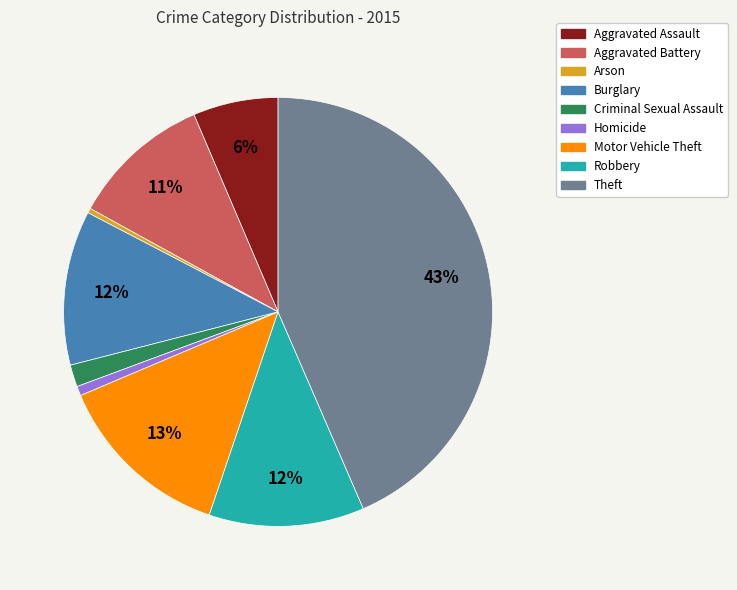

To the nearest percent, what is the difference between the largest and smallest slice percentages?

43%